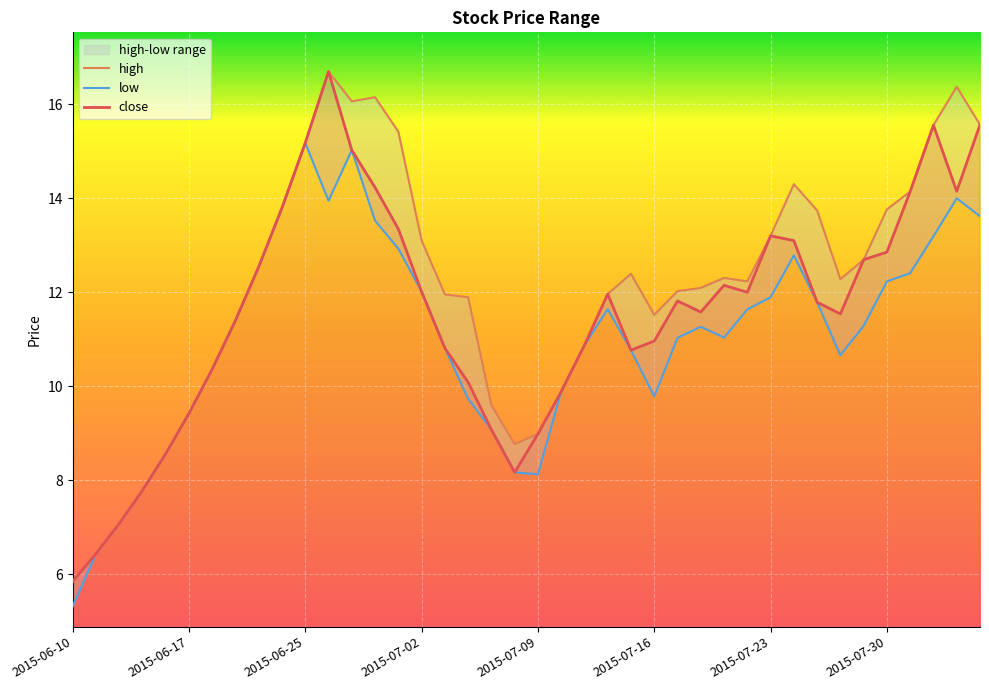

Where does the low series first go above 11?

2015-06-19